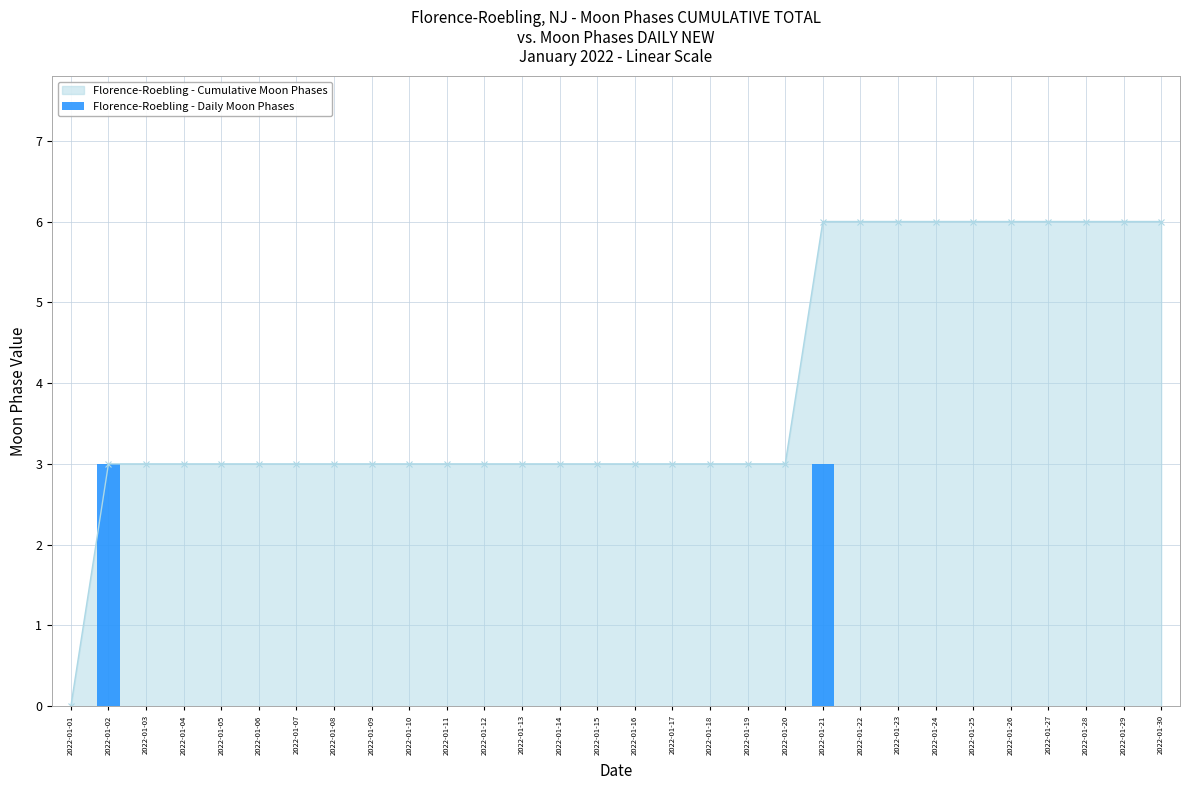

The value of Florence-Roebling - Cumulative Moon Phases at 2022-01-30 is 8. True or false?

False